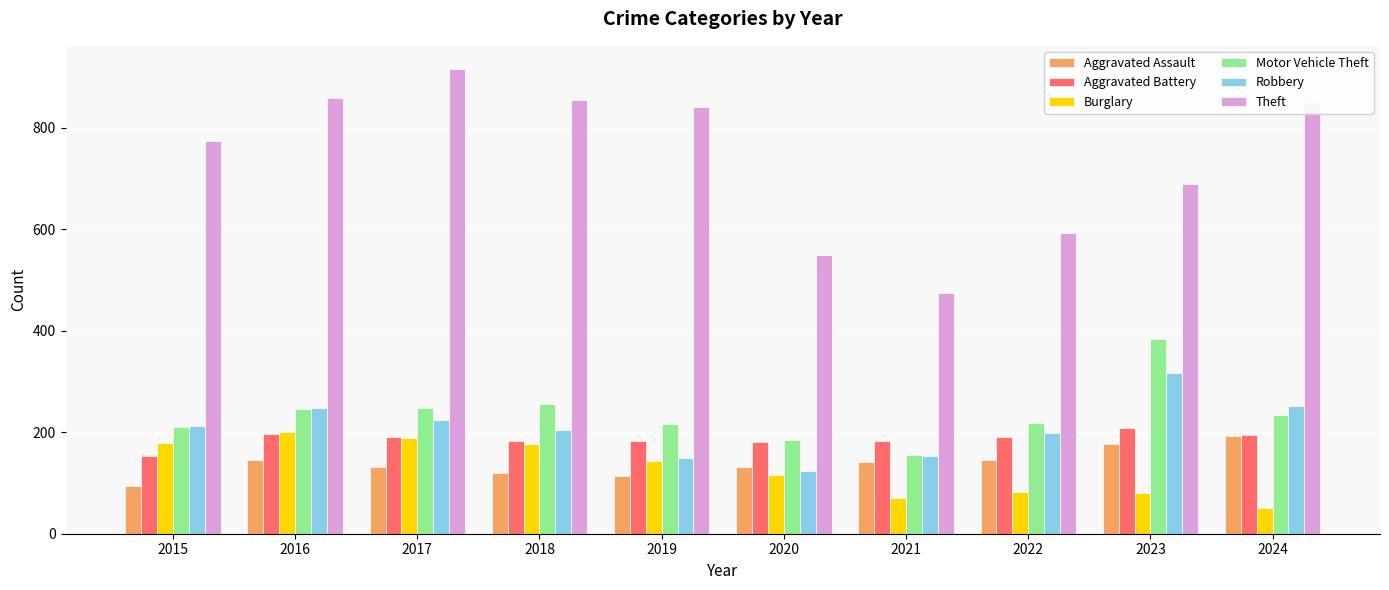

Which label corresponds to the smallest value in the chart?

2024